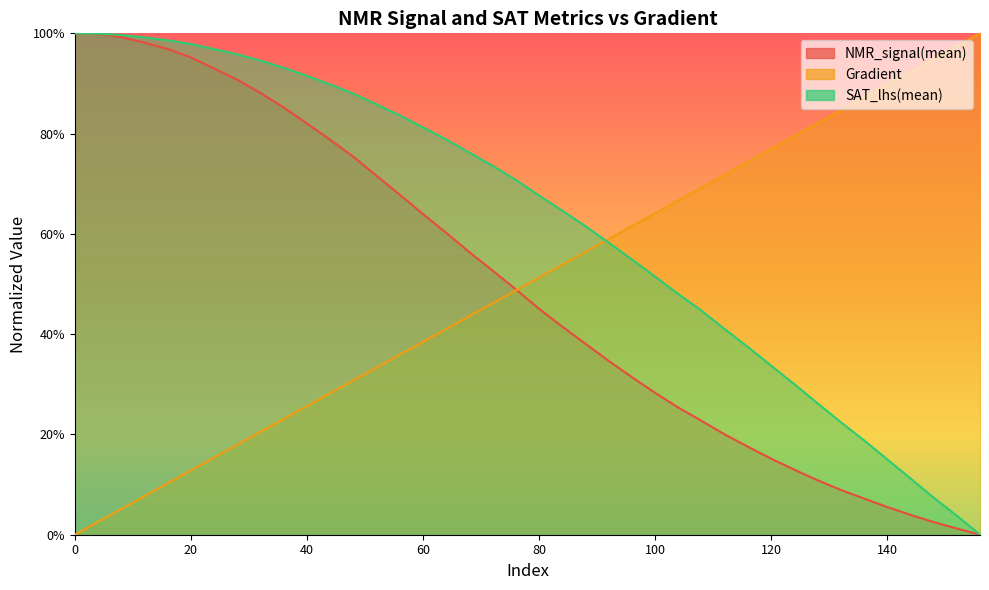

What is the difference between the Gradient values at 80 and 92?

0.1